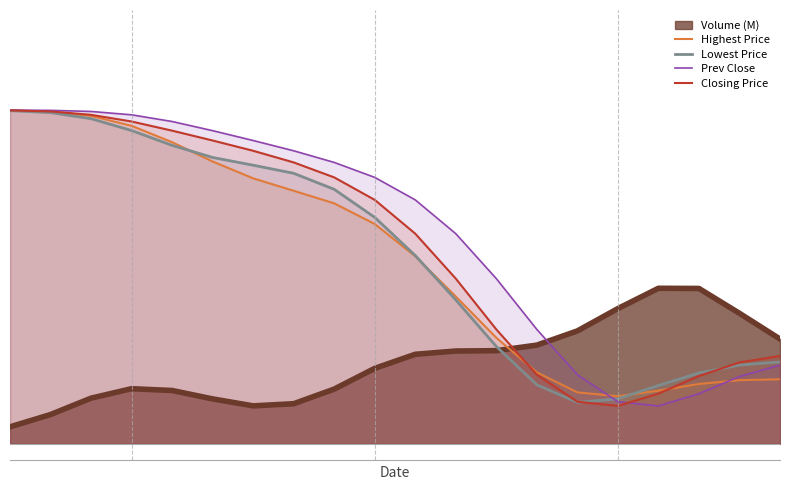

Reading right to left, list all the values displayed in this chart.

Highest Price: 19=0.2	18=0.2	17=0.2	16=0.2	15=0.1	14=0.2	13=0.2	12=0.3	11=0.4	10=0.6	9=0.7	8=0.7	7=0.8	6=0.8	5=0.8	4=0.9	3=1.0	2=1.0	1=1.0	0=1.0
Lowest Price: 19=0.2	18=0.2	17=0.2	16=0.2	15=0.1	14=0.1	13=0.2	12=0.3	11=0.4	10=0.6	9=0.7	8=0.8	7=0.8	6=0.8	5=0.9	4=0.9	3=0.9	2=1.0	1=1.0	0=1.0
Prev Close: 19=0.2	18=0.2	17=0.2	16=0.1	15=0.1	14=0.2	13=0.3	12=0.5	11=0.6	10=0.7	9=0.8	8=0.8	7=0.9	6=0.9	5=0.9	4=1.0	3=1.0	2=1.0	1=1.0	0=1.0
Closing Price: 19=0.3	18=0.2	17=0.2	16=0.2	15=0.1	14=0.1	13=0.2	12=0.3	11=0.5	10=0.6	9=0.7	8=0.8	7=0.8	6=0.9	5=0.9	4=0.9	3=1.0	2=1.0	1=1.0	0=1.0